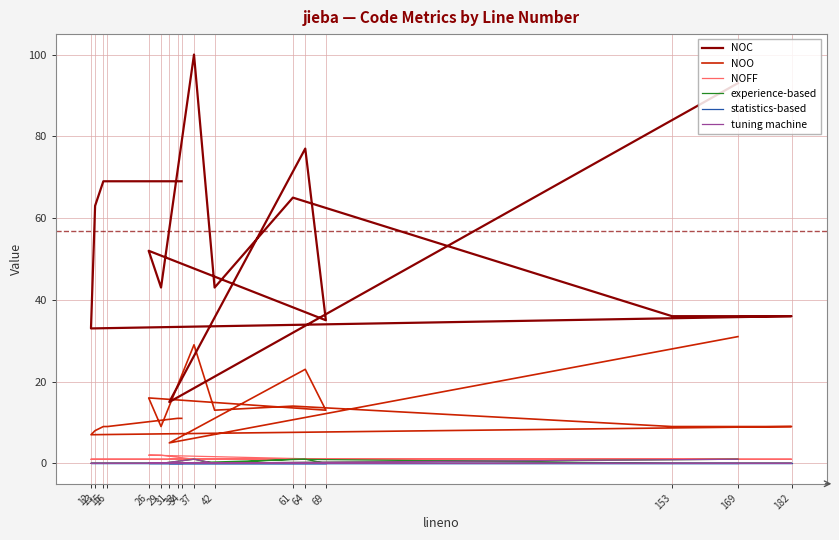

At which category is the sum across all series the highest?

37